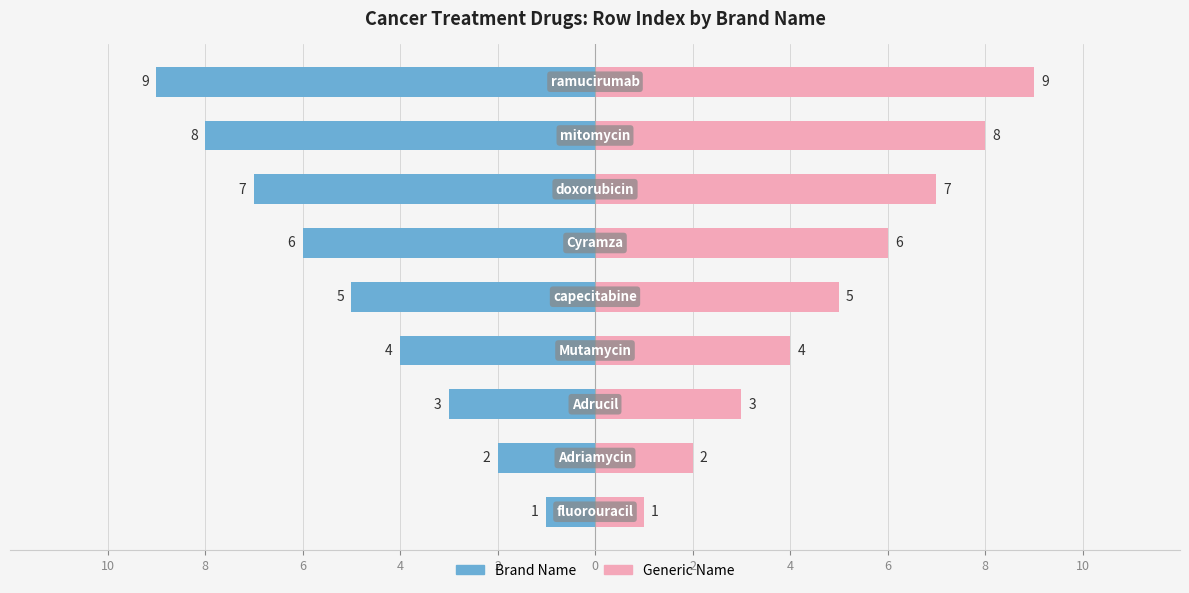

What is the difference between the maximum and minimum values in the Brand Name series?

8